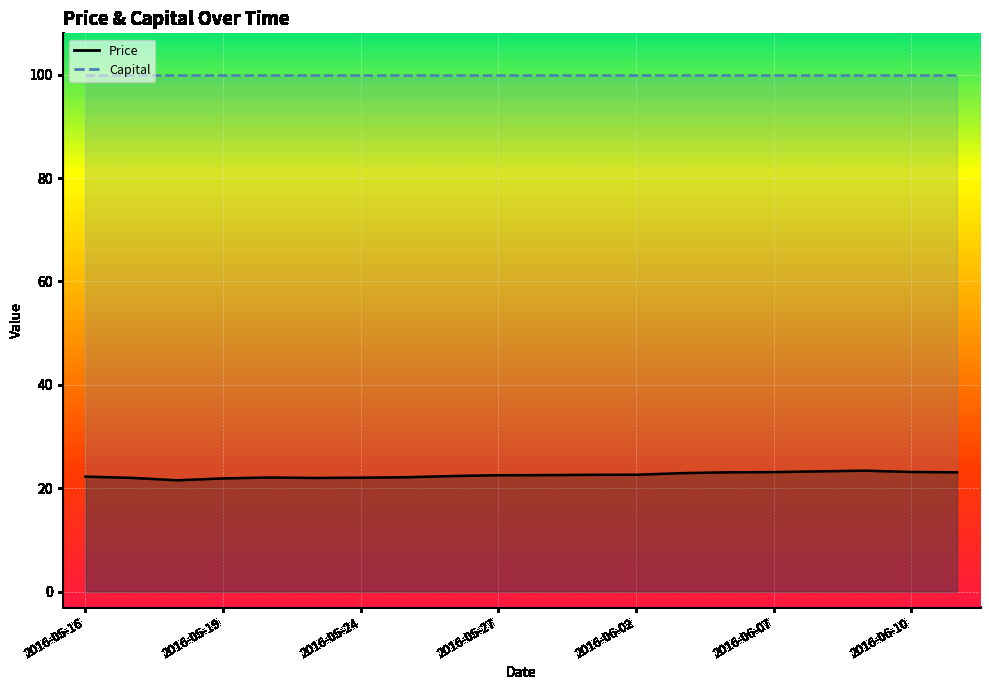

Approximately how many times larger is the value at 2016-06-09 compared to 2016-05-18?

1.1